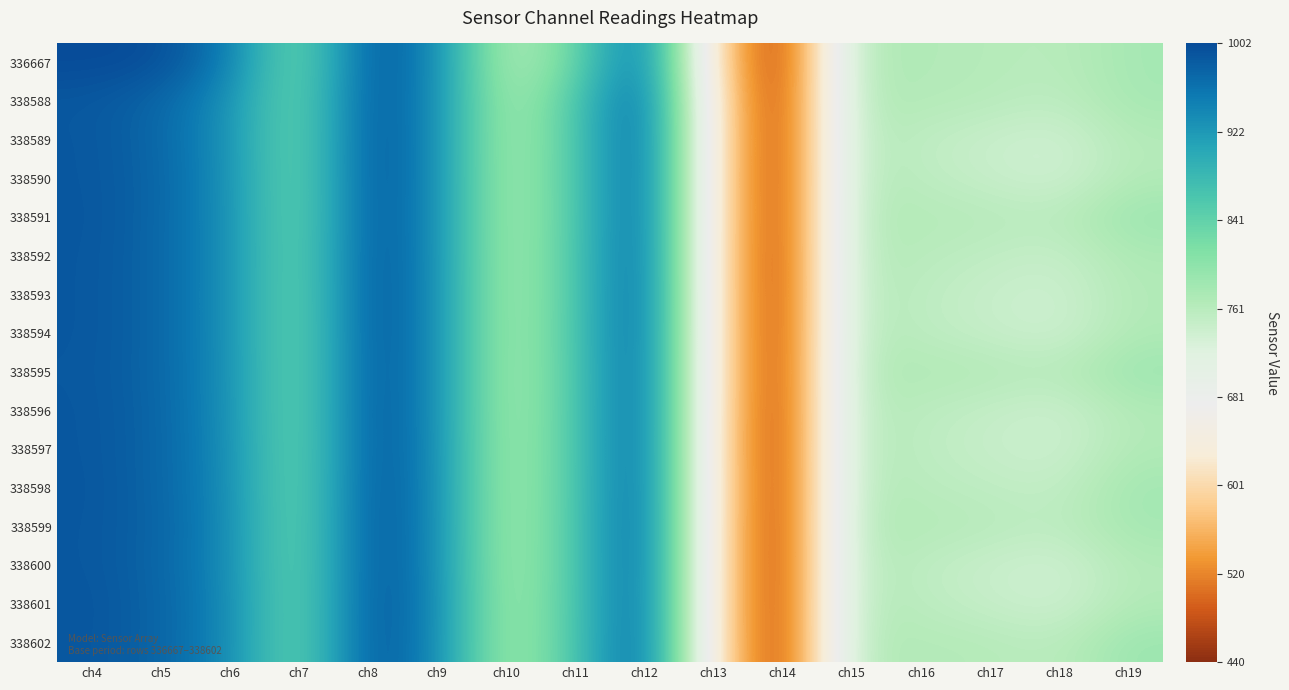

Reading left to right, list all the values displayed in this chart.

336667: ch4=1002	ch5=1000	ch6=954	ch7=816	ch8=992	ch9=944	ch10=759	ch11=828	ch12=983	ch13=609	ch14=440	ch15=770	ch16=768	ch17=765	ch18=760	ch19=780
338588: ch4=989	ch5=975	ch6=933	ch7=823	ch8=993	ch9=941	ch10=768	ch11=854	ch12=994	ch13=623	ch14=442	ch15=768	ch16=767	ch17=763	ch18=755	ch19=779
338589: ch4=990	ch5=974	ch6=932	ch7=823	ch8=994	ch9=941	ch10=768	ch11=855	ch12=995	ch13=624	ch14=443	ch15=767	ch16=754	ch17=745	ch18=737	ch19=766
338590: ch4=990	ch5=976	ch6=933	ch7=823	ch8=994	ch9=941	ch10=769	ch11=855	ch12=995	ch13=624	ch14=442	ch15=767	ch16=757	ch17=747	ch18=738	ch19=767
338591: ch4=991	ch5=975	ch6=934	ch7=823	ch8=993	ch9=941	ch10=769	ch11=854	ch12=995	ch13=624	ch14=443	ch15=767	ch16=766	ch17=764	ch18=759	ch19=789
338592: ch4=990	ch5=975	ch6=934	ch7=824	ch8=994	ch9=941	ch10=769	ch11=856	ch12=996	ch13=623	ch14=442	ch15=767	ch16=761	ch17=754	ch18=747	ch19=772
338593: ch4=990	ch5=975	ch6=934	ch7=823	ch8=994	ch9=942	ch10=769	ch11=855	ch12=997	ch13=624	ch14=442	ch15=767	ch16=756	ch17=746	ch18=739	ch19=768
338594: ch4=990	ch5=975	ch6=934	ch7=823	ch8=994	ch9=942	ch10=769	ch11=857	ch12=996	ch13=624	ch14=442	ch15=767	ch16=757	ch17=748	ch18=739	ch19=770
338595: ch4=989	ch5=975	ch6=935	ch7=823	ch8=993	ch9=942	ch10=769	ch11=855	ch12=996	ch13=624	ch14=444	ch15=767	ch16=770	ch17=768	ch18=762	ch19=788
338596: ch4=990	ch5=976	ch6=935	ch7=823	ch8=994	ch9=942	ch10=769	ch11=856	ch12=996	ch13=623	ch14=442	ch15=767	ch16=758	ch17=750	ch18=741	ch19=768
338597: ch4=990	ch5=976	ch6=937	ch7=823	ch8=993	ch9=943	ch10=770	ch11=856	ch12=996	ch13=622	ch14=442	ch15=768	ch16=756	ch17=747	ch18=740	ch19=769
338598: ch4=991	ch5=976	ch6=938	ch7=823	ch8=994	ch9=944	ch10=770	ch11=856	ch12=996	ch13=624	ch14=442	ch15=767	ch16=760	ch17=755	ch18=750	ch19=782
338599: ch4=990	ch5=977	ch6=940	ch7=823	ch8=995	ch9=944	ch10=770	ch11=857	ch12=997	ch13=623	ch14=441	ch15=769	ch16=767	ch17=763	ch18=755	ch19=780
338600: ch4=990	ch5=976	ch6=939	ch7=824	ch8=994	ch9=945	ch10=770	ch11=857	ch12=996	ch13=623	ch14=441	ch15=768	ch16=755	ch17=745	ch18=737	ch19=766
338601: ch4=992	ch5=977	ch6=942	ch7=824	ch8=995	ch9=947	ch10=772	ch11=857	ch12=996	ch13=622	ch14=442	ch15=768	ch16=758	ch17=748	ch18=739	ch19=768
338602: ch4=991	ch5=977	ch6=941	ch7=824	ch8=995	ch9=945	ch10=772	ch11=858	ch12=997	ch13=623	ch14=442	ch15=767	ch16=767	ch17=765	ch18=758	ch19=789